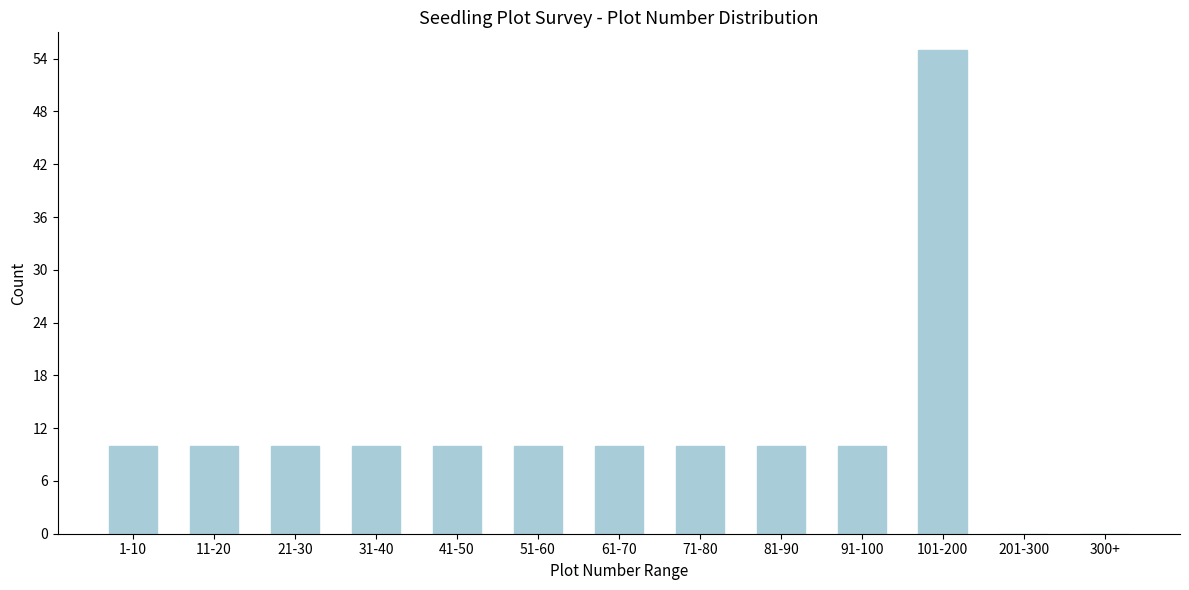

Reading left to right, list all the values displayed in this chart.

1-10=10	11-20=10	21-30=10	31-40=10	41-50=10	51-60=10	61-70=10	71-80=10	81-90=10	91-100=10	101-200=55	201-300=0	300+=0